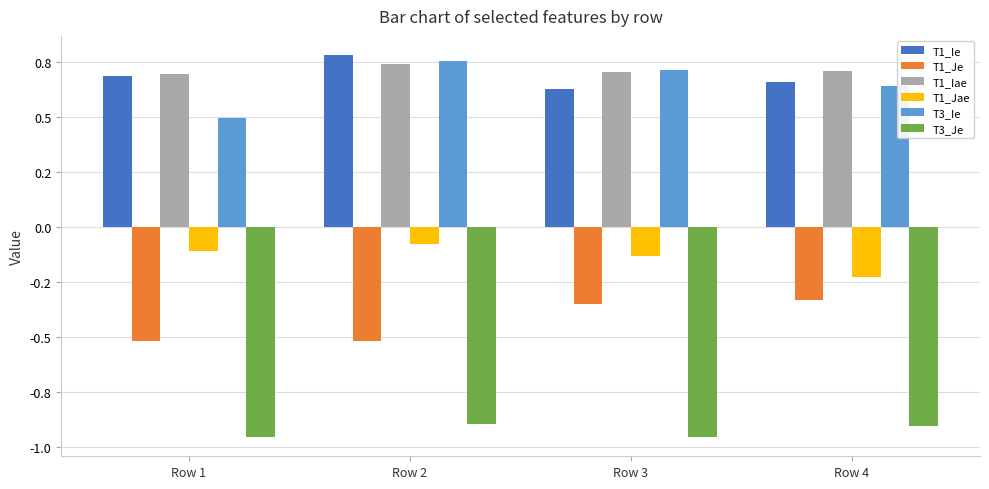

What is the maximum value for T1_Ie?

0.8